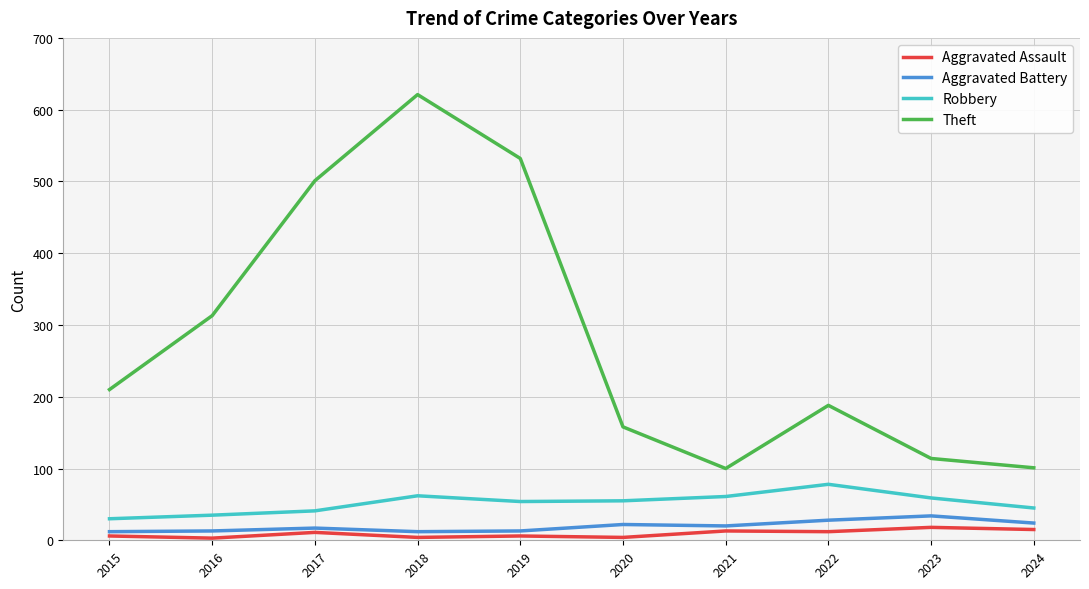

Is it true that Aggravated Battery equals 12 at 2018?

True